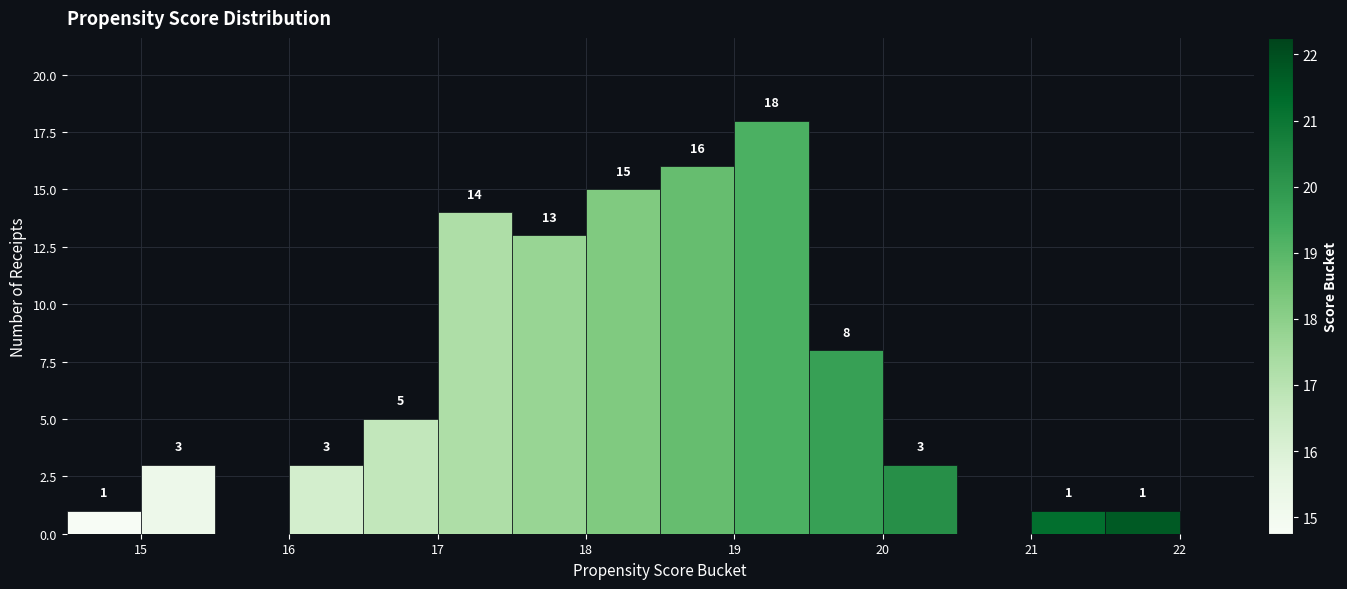

Over which range of the x-axis is the bar tallest?

19.0 to 19.5